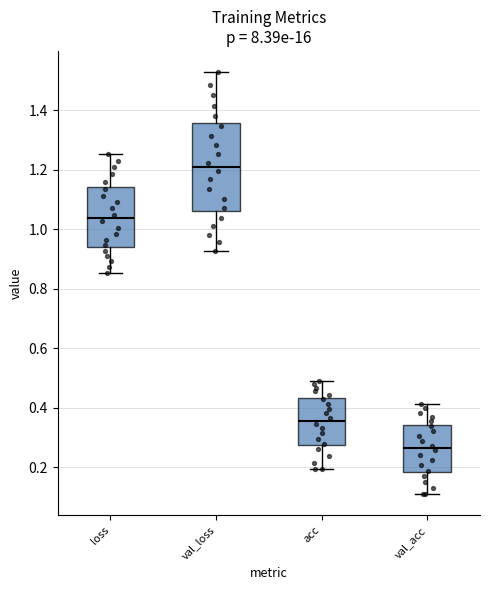

Comparing the boxes themselves (not the whiskers), which one is the tallest?

val_loss